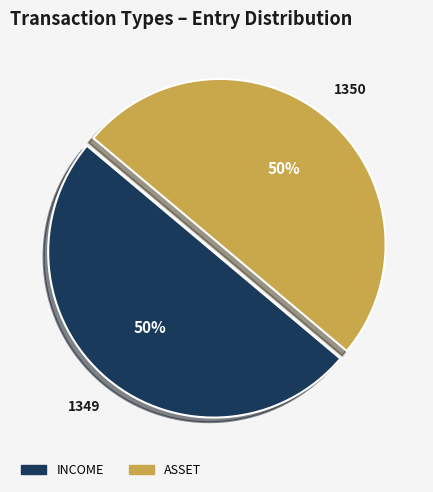

To the nearest percent, what percentage of the pie is ASSET?

50%